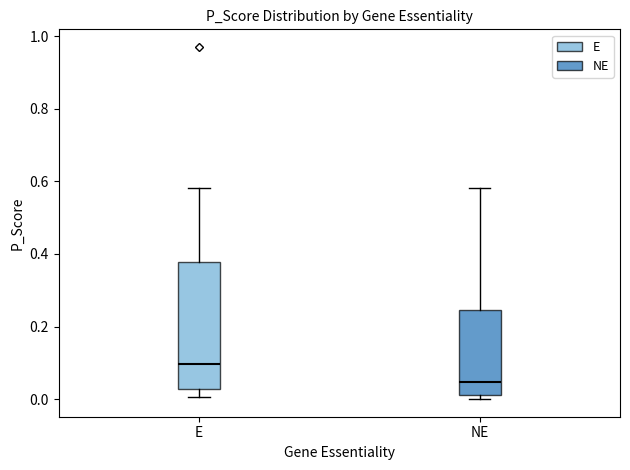

Reading left to right, transcribe this box plot: for each box, give where its median line is, the range the box spans, and where its two whiskers end, as read against the y-axis. The values are not printed on the chart, so give them approximately, as read against the axis.

E: median 0.10, box 0.02 to 0.38, whiskers 0.00 to 0.58
NE: median 0.04, box 0.02 to 0.24, whiskers 0.00 to 0.58